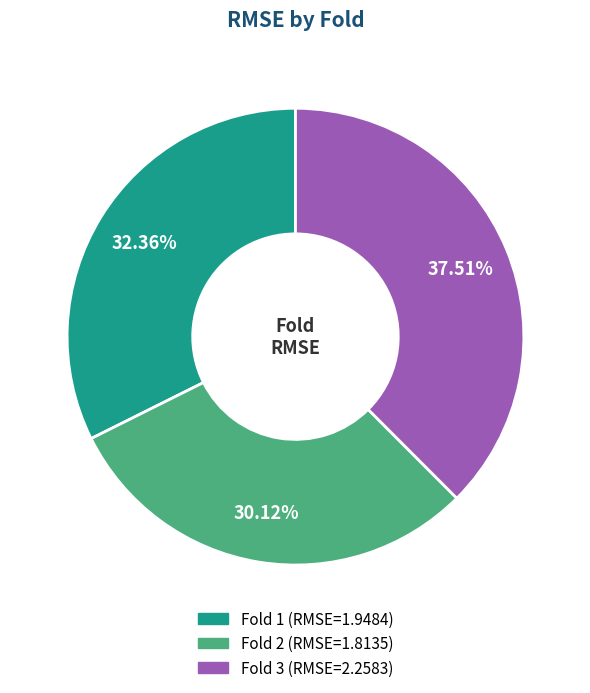

Is there a majority slice in this chart?

No